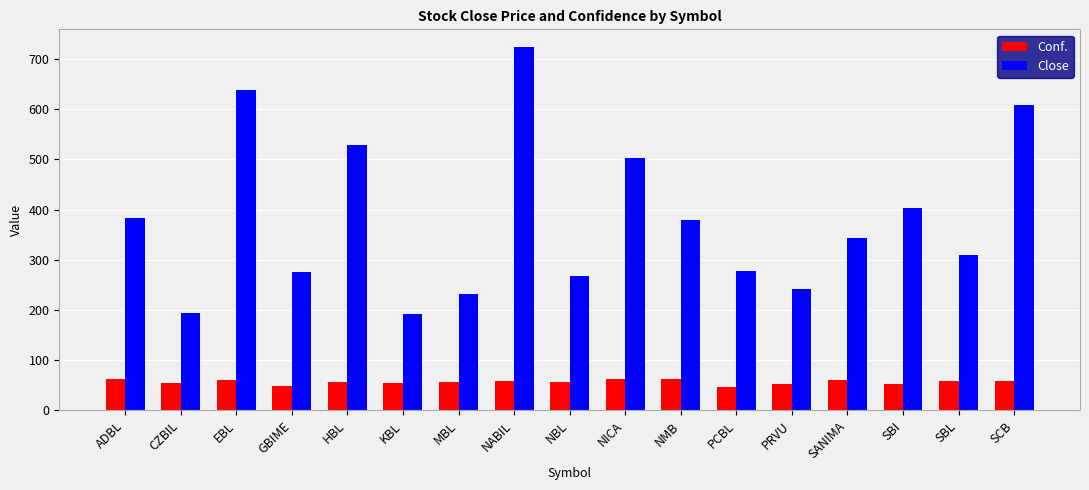

At which category is the sum across all series the highest?

NABIL